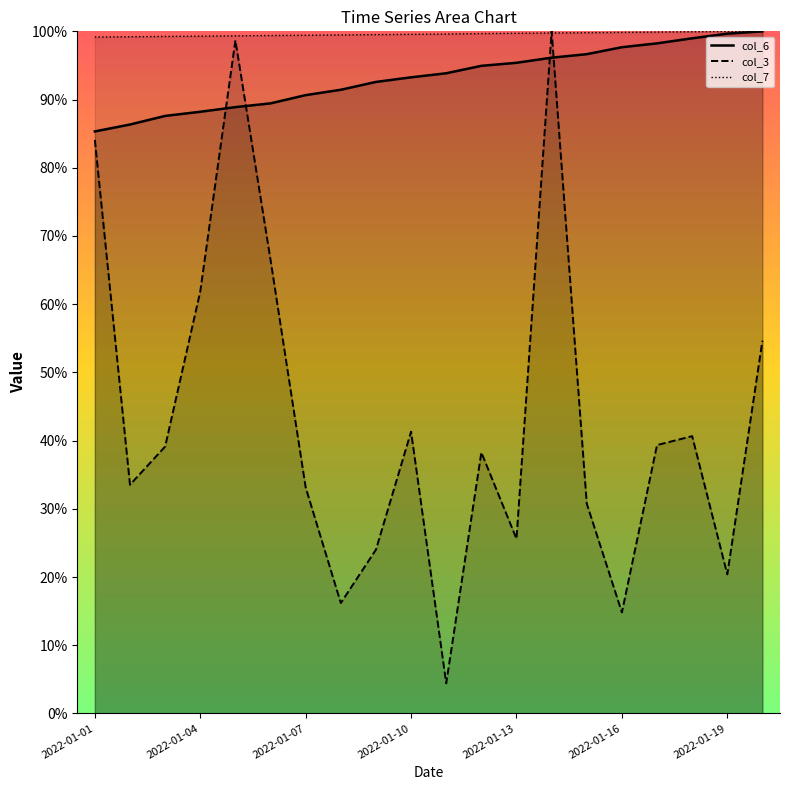

List the series in order of their peak value, lowest first.

col_3, col_6, col_7